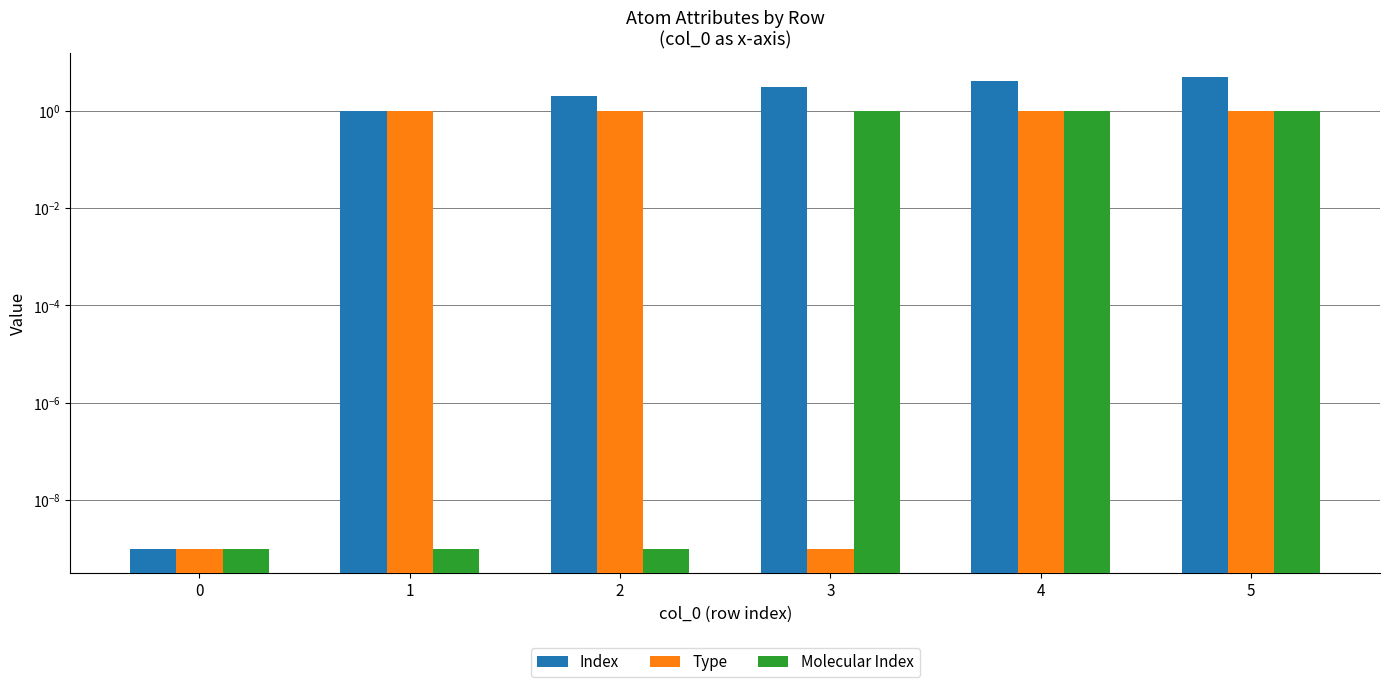

At which category is the sum across all series the highest?

5